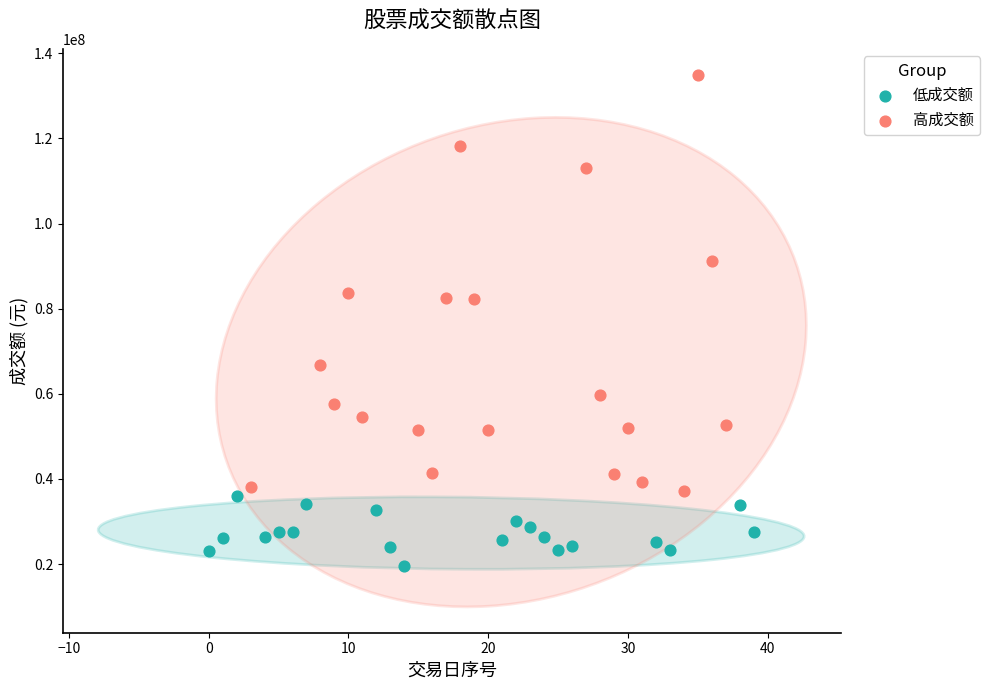

Which series contains the lowest Y value?

低成交额